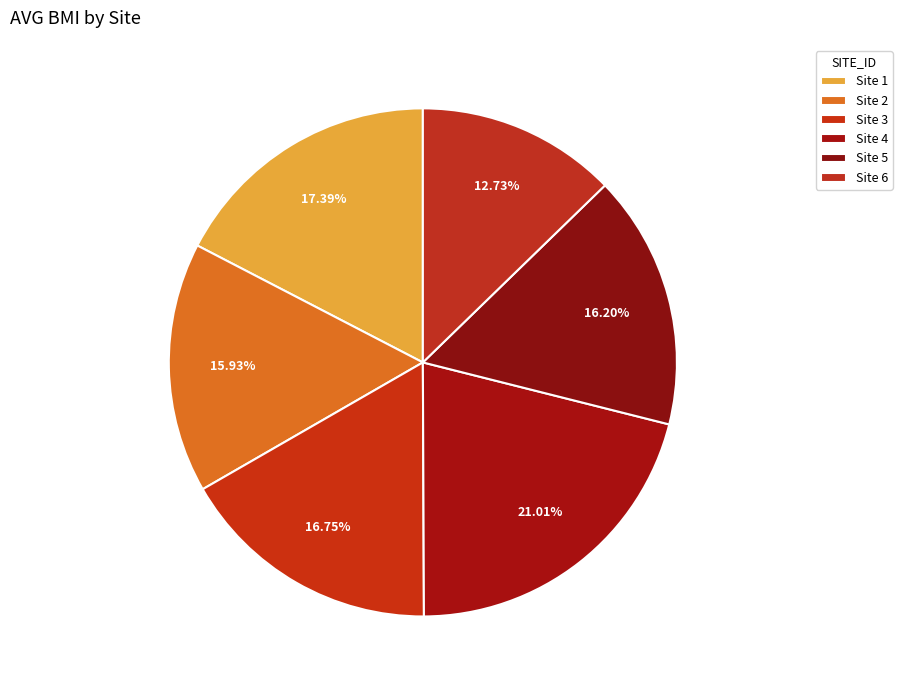

To the nearest percent, what is the average slice percentage?

17%